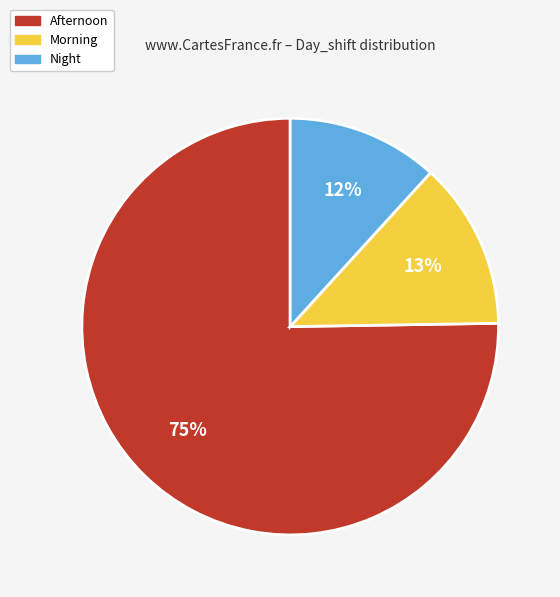

Is it true that Morning is 23% of the pie?

False